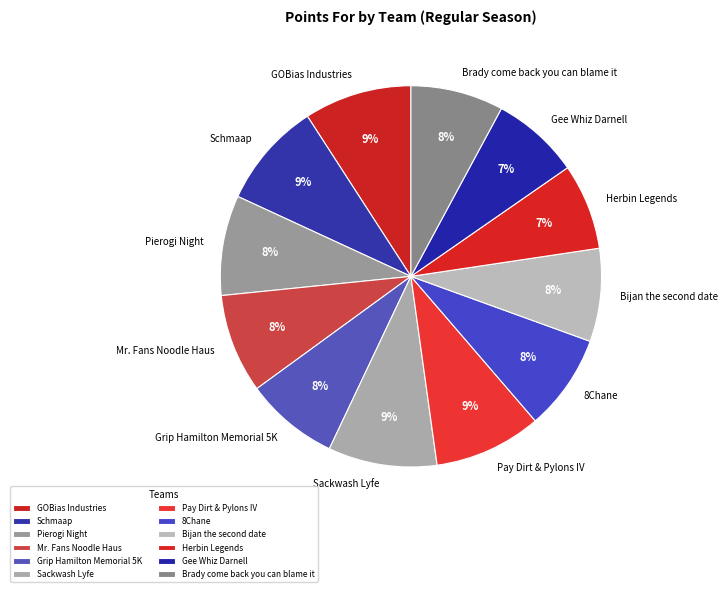

Approximately how many times larger is the value at Schmaap compared to Grip Hamilton Memorial 5K?

1.1